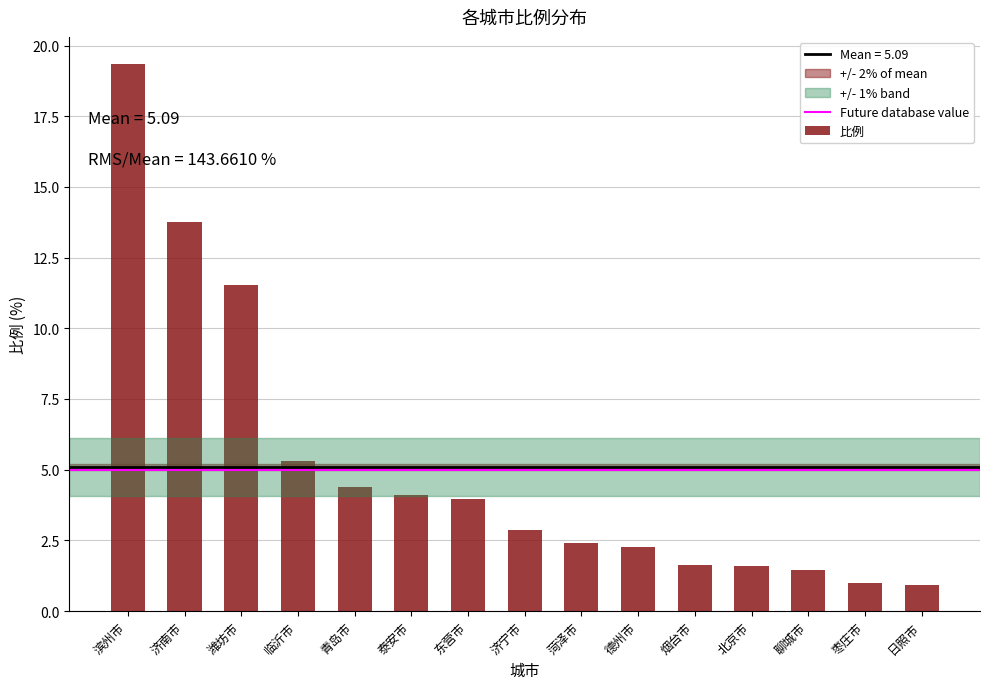

What is the change in value from 菏泽市 to 日照市?

-1.5